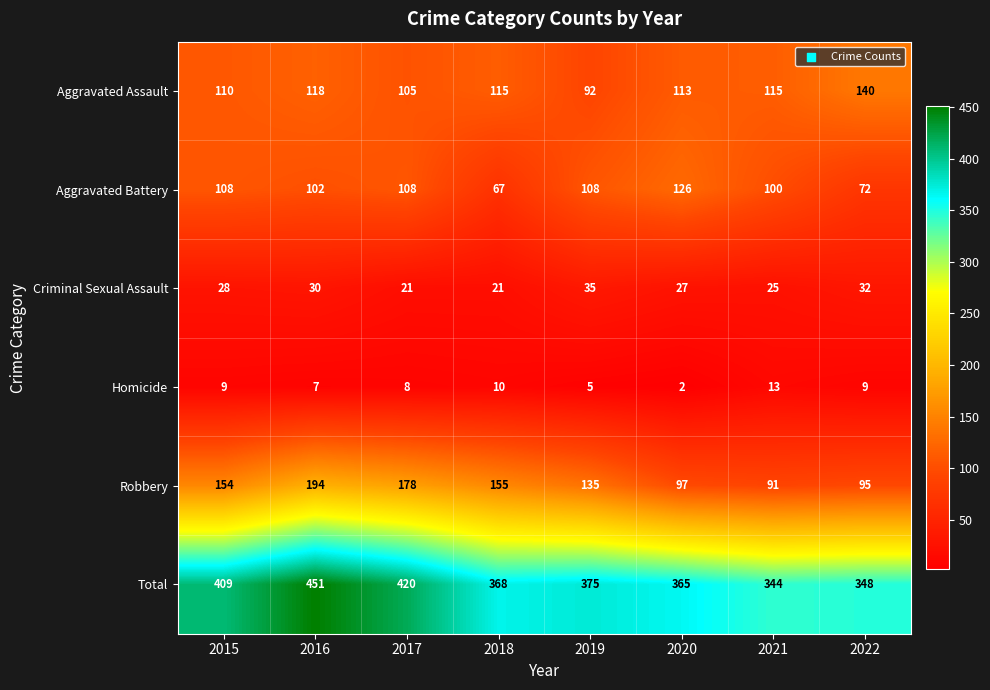

At how many categories does at least one series exceed 141?

8